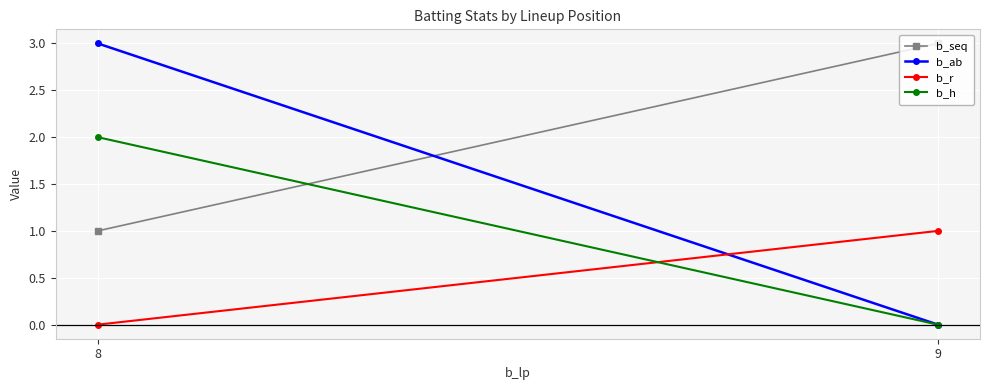

The b_h series shows 2 at 8. True or false?

True